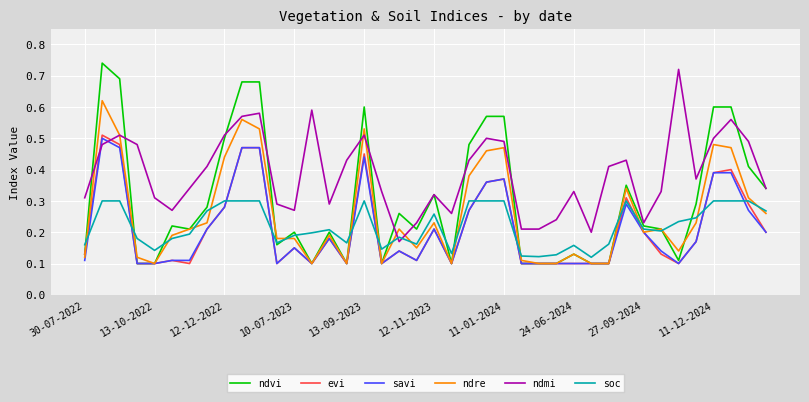

How many intersections are there between soc and ndmi?

2